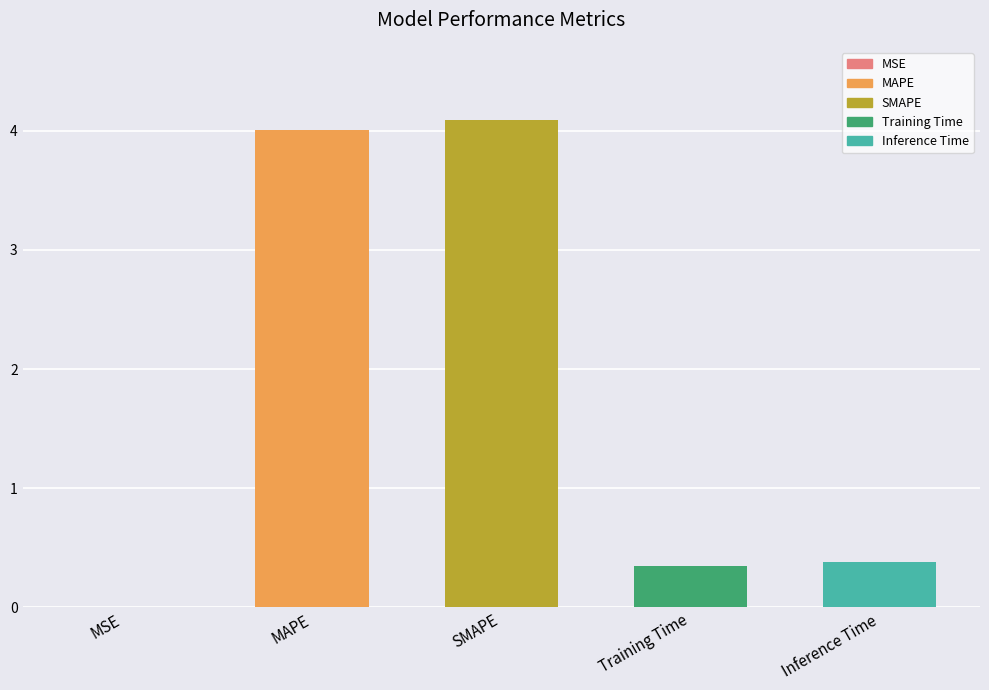

True or false: the data shows 0.4 at Inference Time.

True